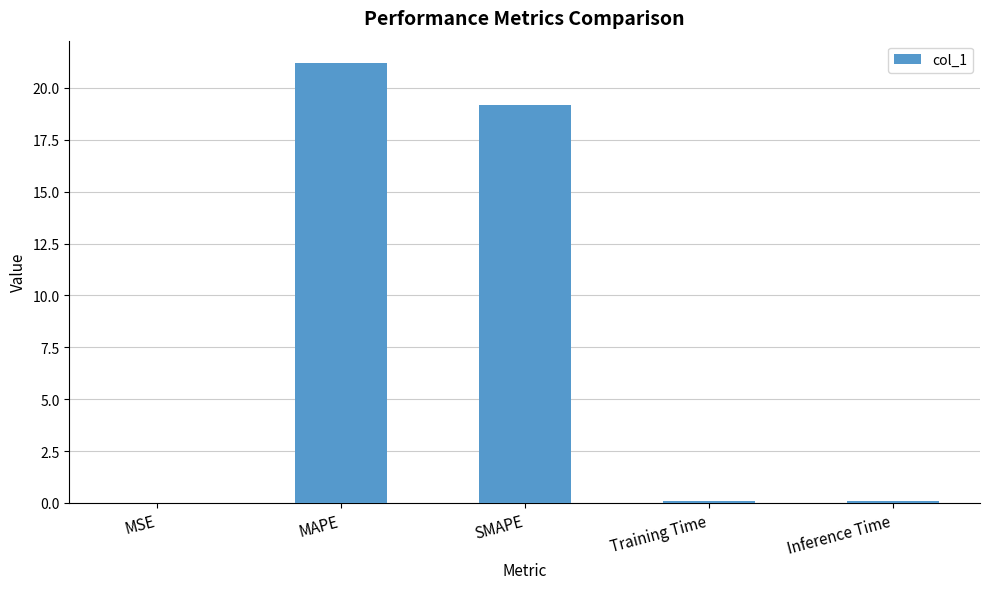

What is the sum of all values?

40.6